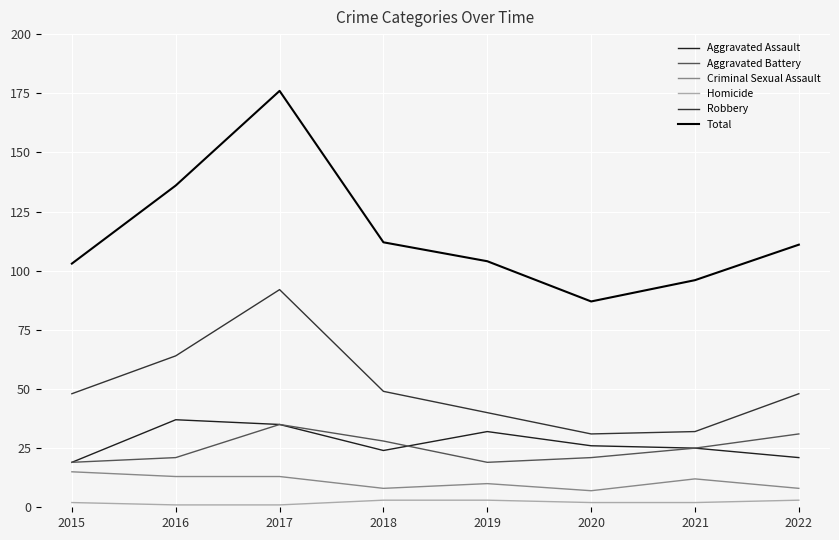

What are all the series names shown in the legend?

Aggravated Assault, Aggravated Battery, Criminal Sexual Assault, Homicide, Robbery, Total